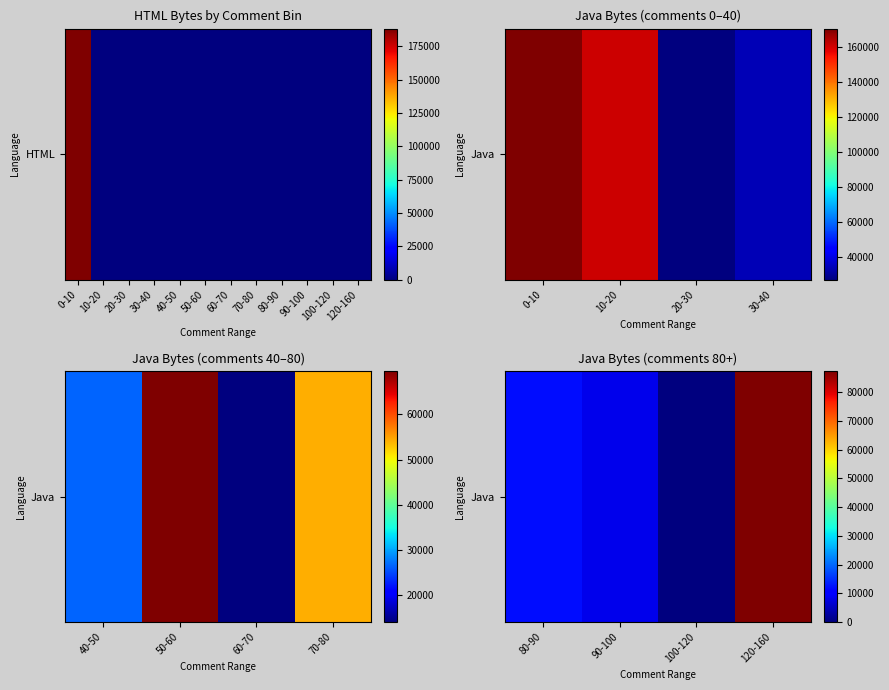

What is the average value?

26978